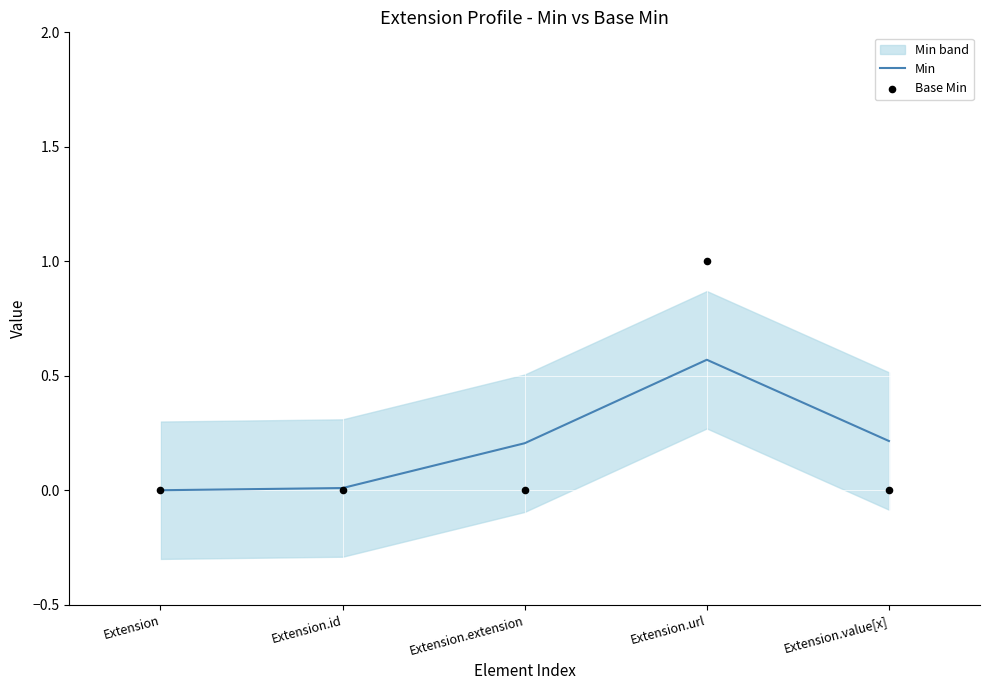

At how many categories does at least one series exceed 0?

5